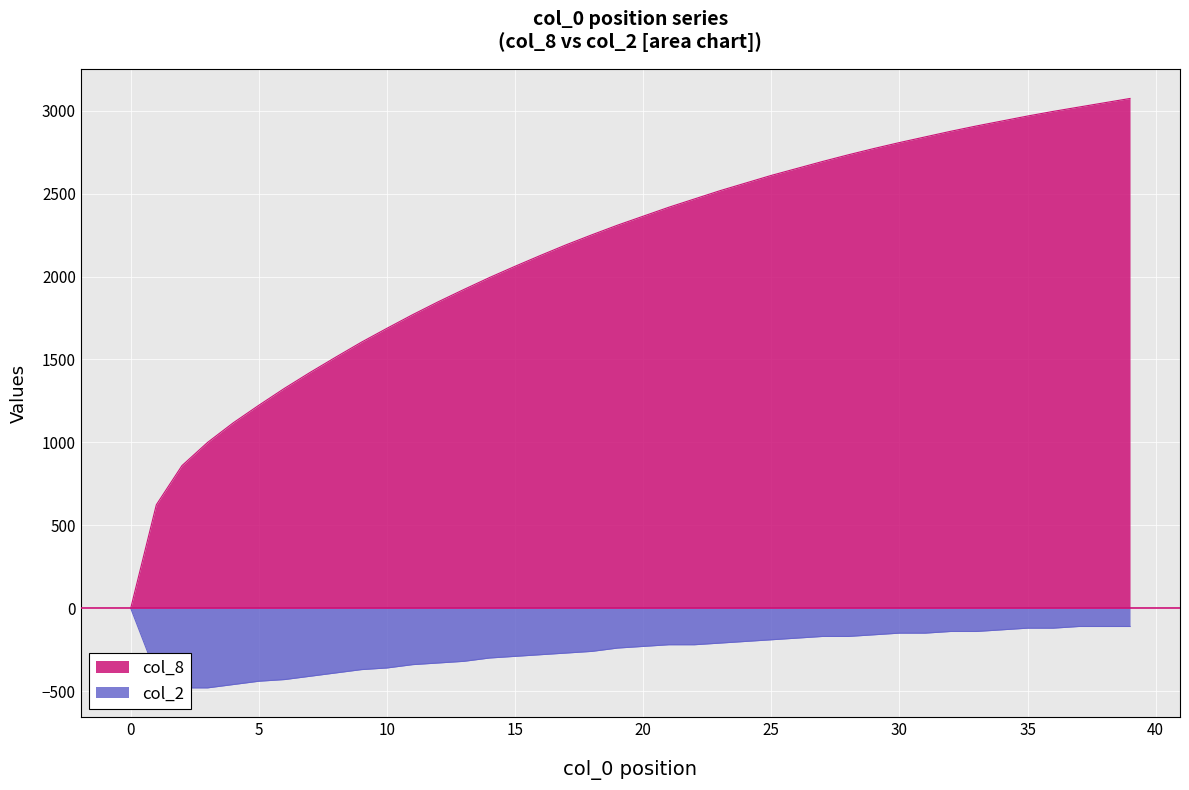

What is the highest value of the col_8 series?

3074.0